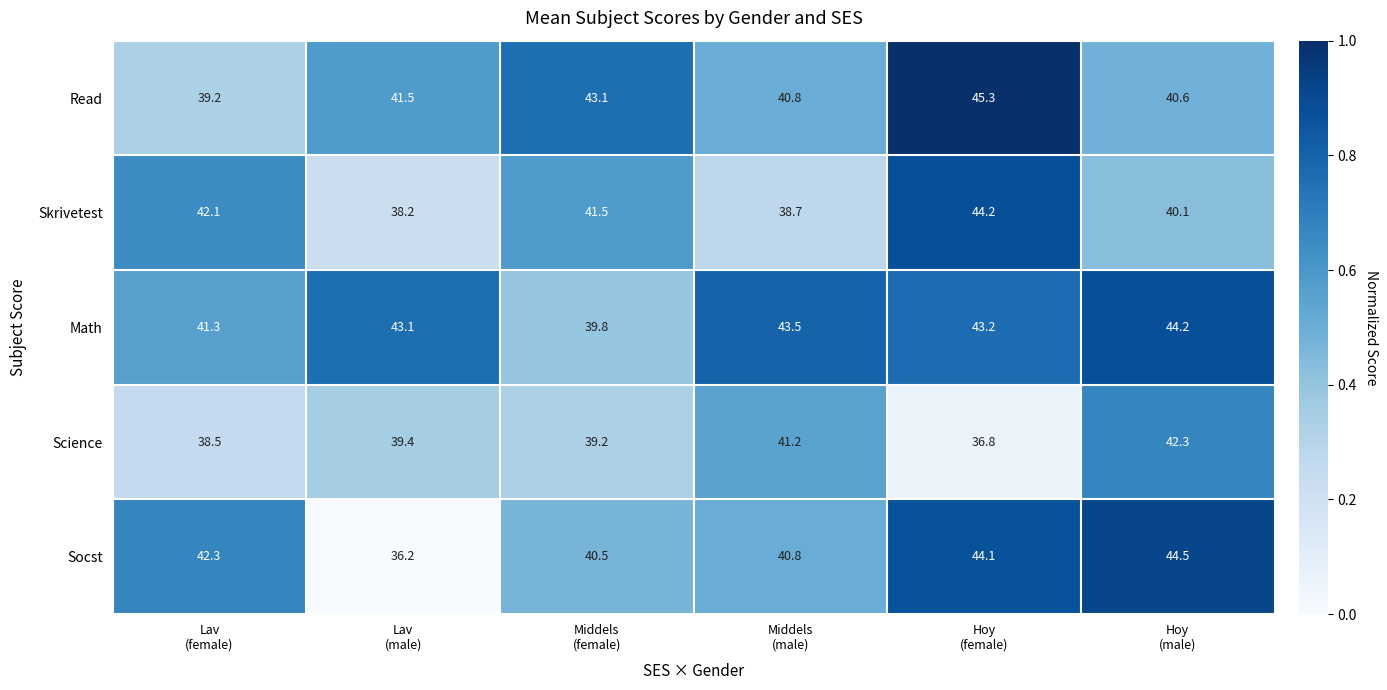

Reading right to left, what are all the values shown in this chart?

Read: 40.6	45.3	40.8	43.1	41.5	39.2
Skrivetest: 40.1	44.2	38.7	41.5	38.2	42.1
Math: 44.2	43.2	43.5	39.8	43.1	41.3
Science: 42.3	36.8	41.2	39.2	39.4	38.5
Socst: 44.5	44.1	40.8	40.5	36.2	42.3